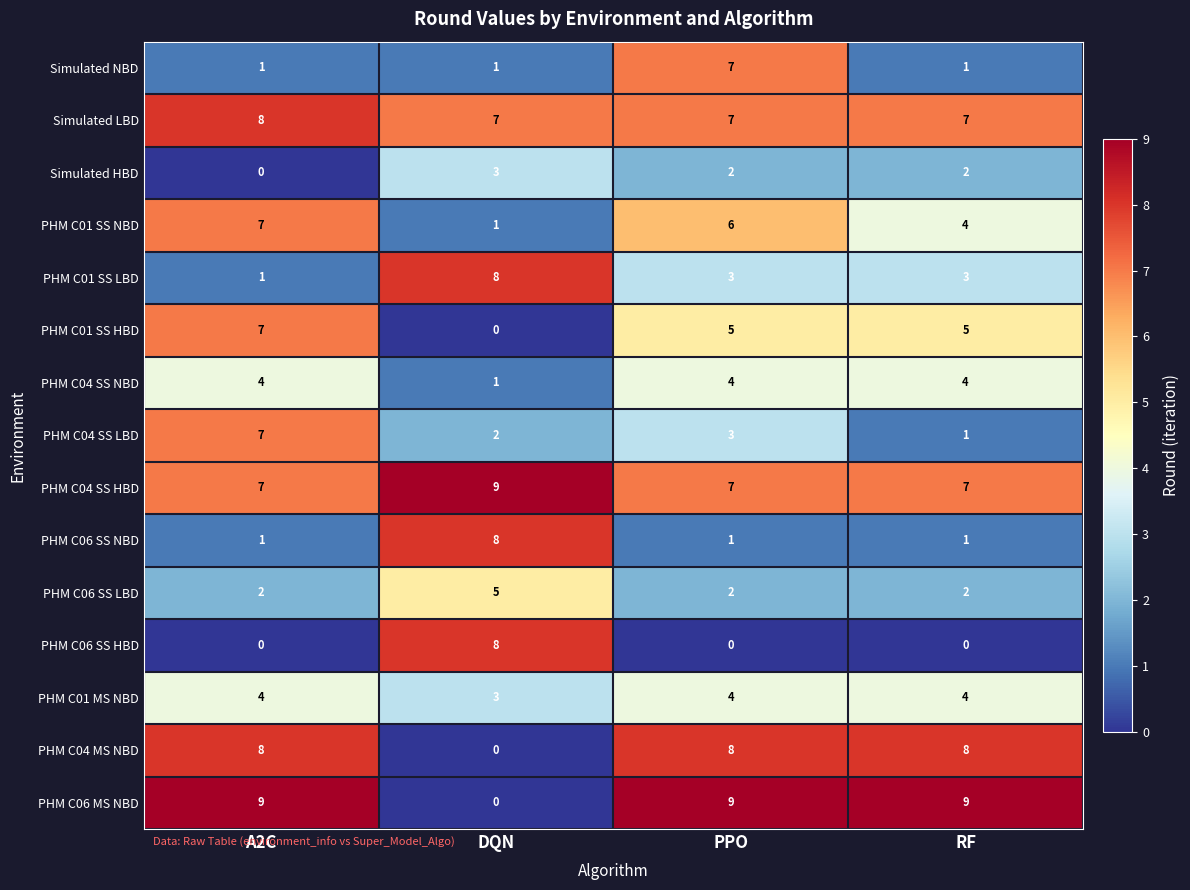

Which series has the largest range (max minus min)?

PHM C06 MS NBD